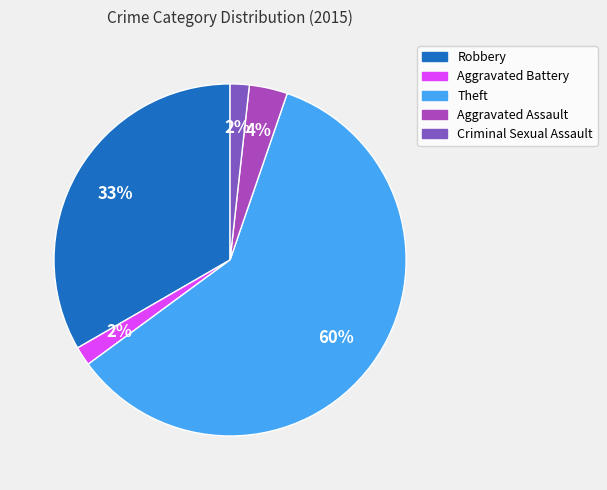

What percentage is the Aggravated Battery slice, to the nearest percent?

2%